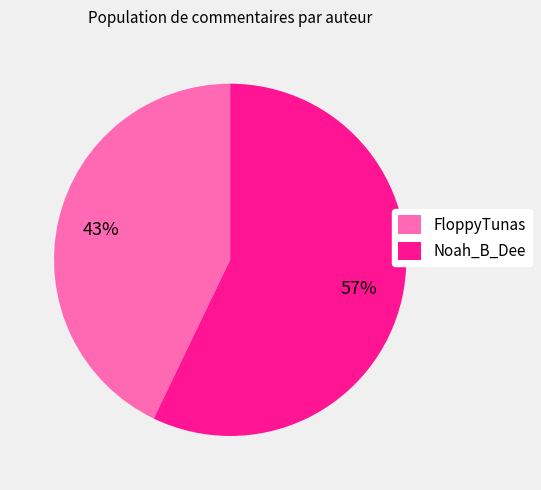

Which category has the biggest portion of the pie?

Noah_B_Dee